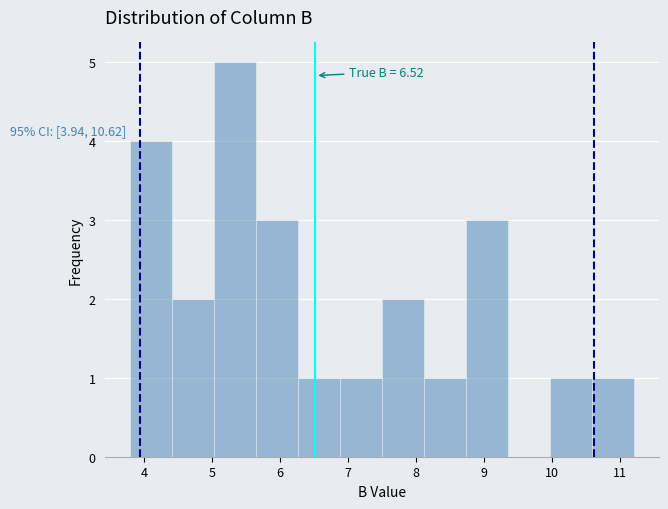

Which range on the x-axis has the tallest bar?

5.0 to 5.7